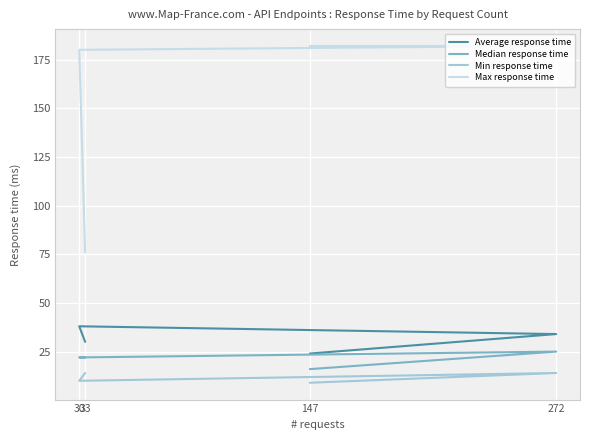

True or false: Min response time has more than 2 interior local peaks.

False